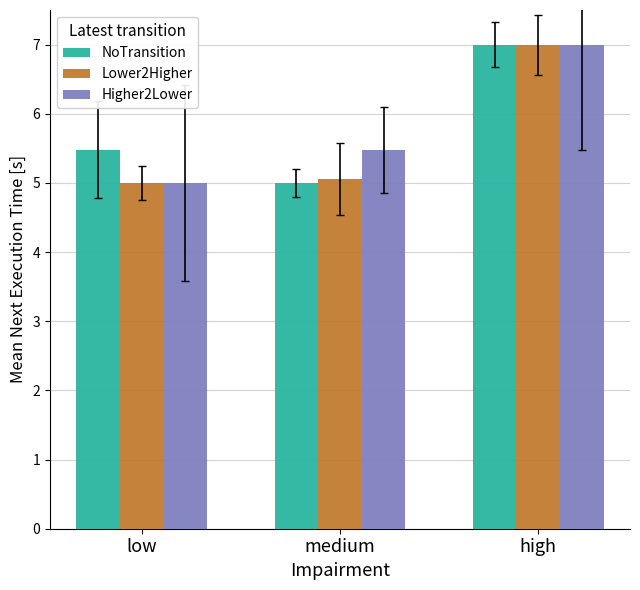

What is the label of the 3rd bar from the right?

low